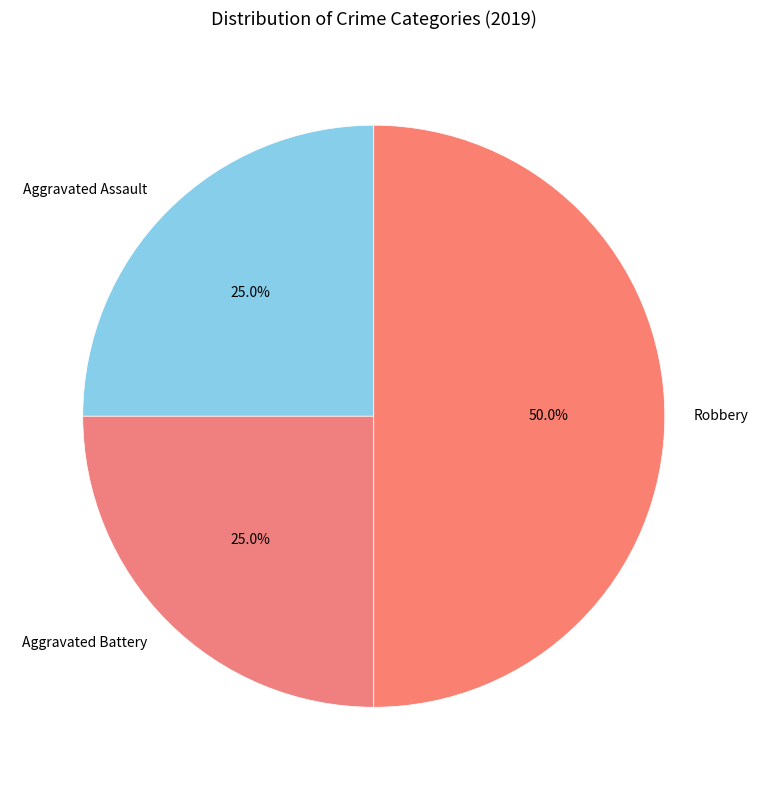

Does Aggravated Assault account for over 50% of the chart?

No